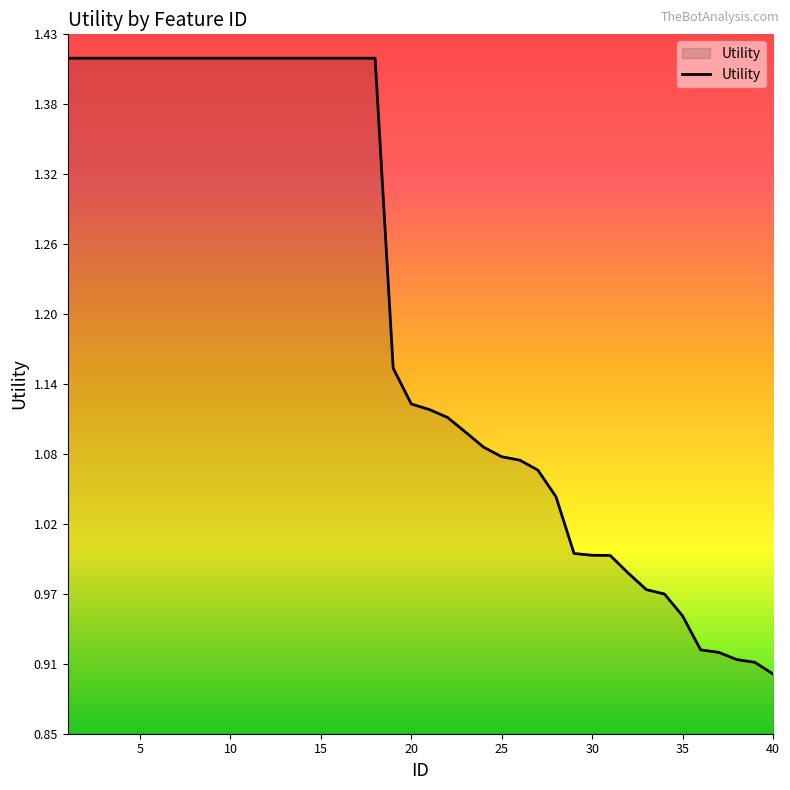

What is the difference between the maximum and minimum values?

0.5